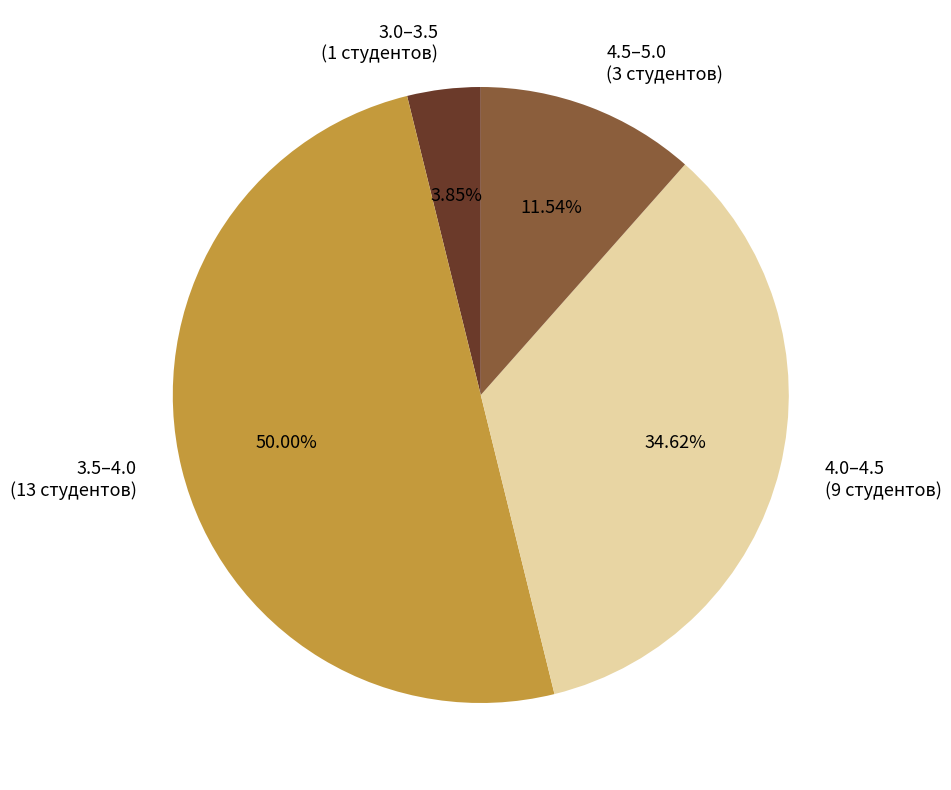

Count the number of slices in the pie.

4